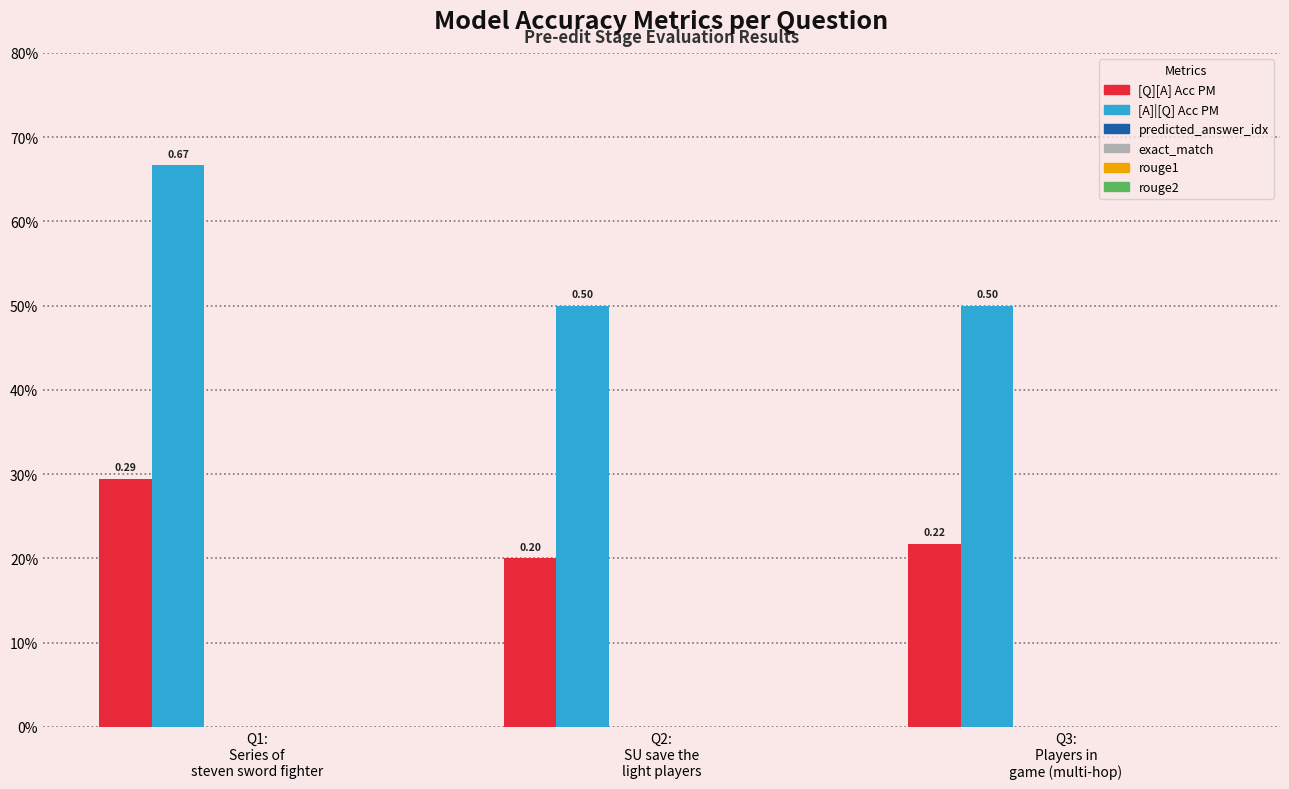

Does the chart contain any negative values?

No